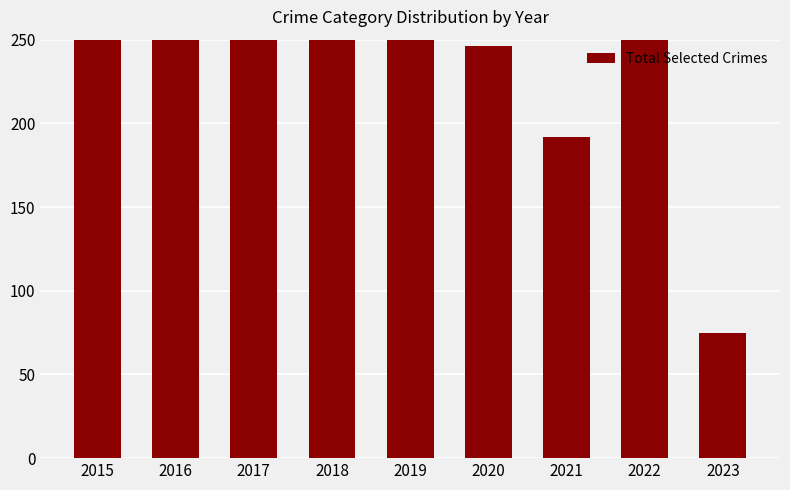

What is the greatest value displayed?

374